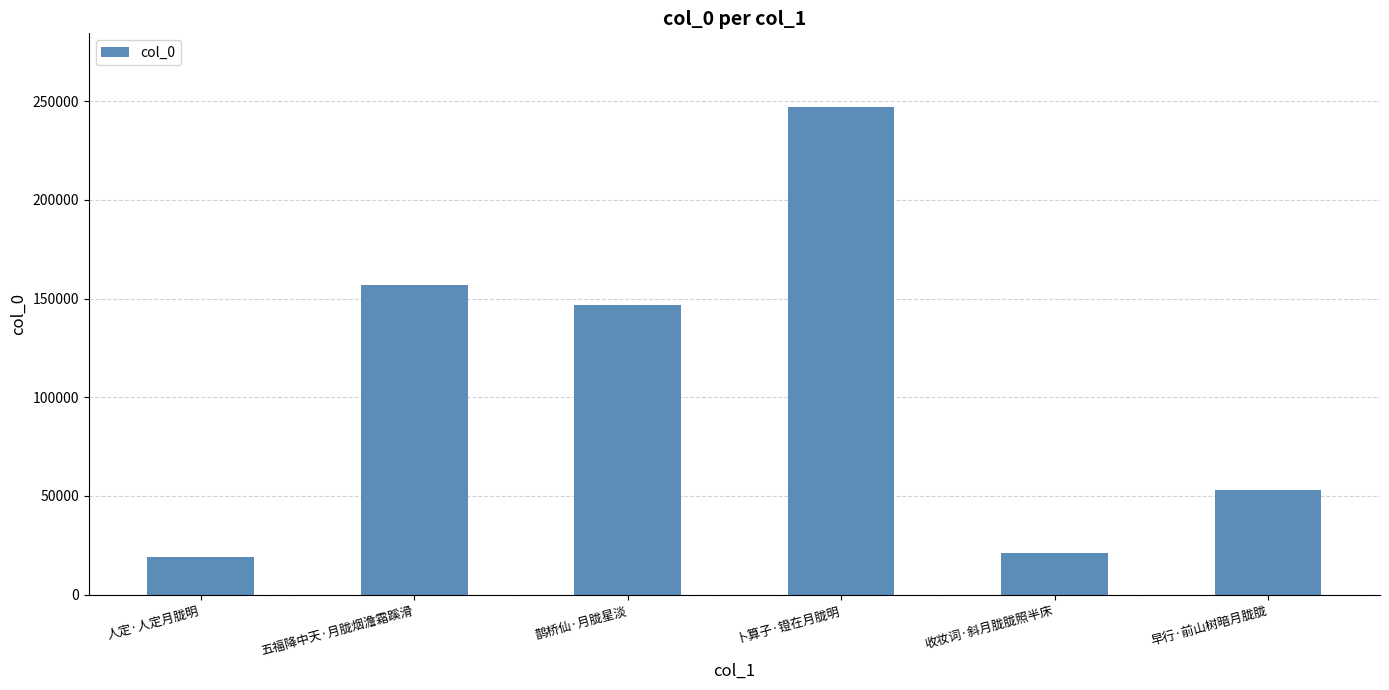

What value does the data have at 五福降中天·月胧烟澹霜蹊滑, to the nearest 100?

156800